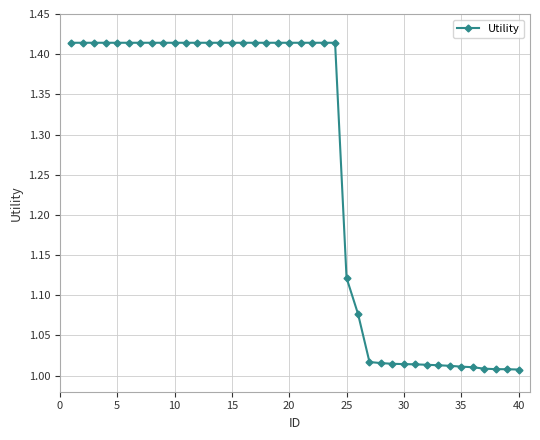

What is the difference between the maximum and minimum values?

0.4